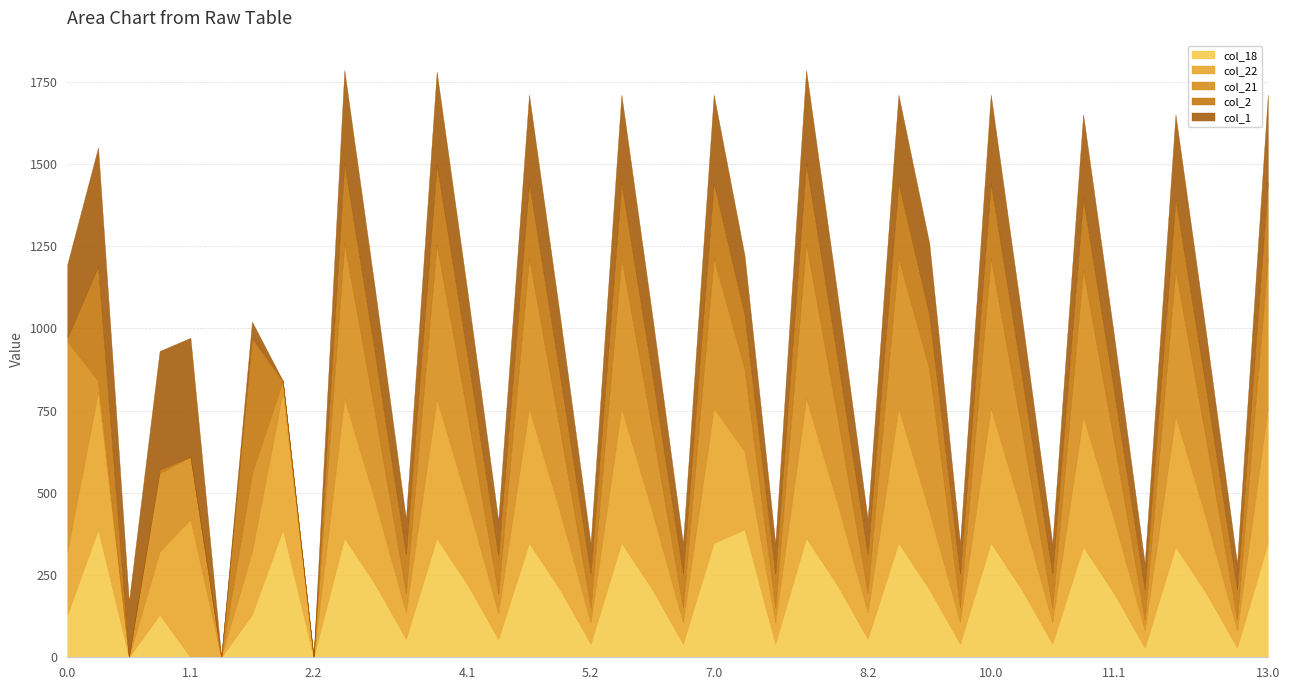

Does the chart display data point markers on the line(s)?

No